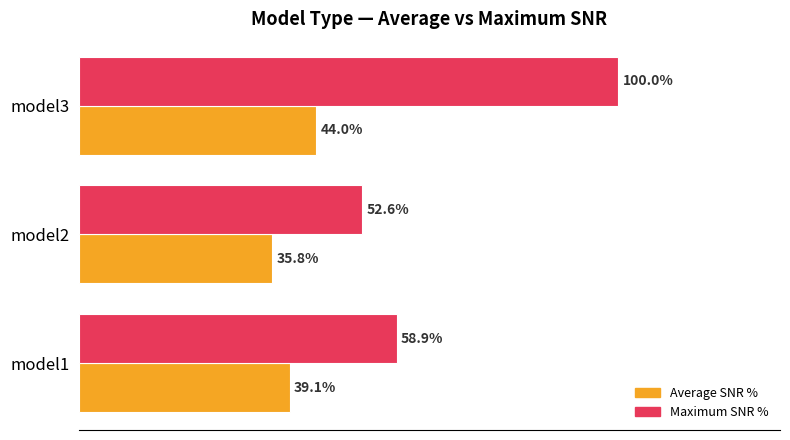

Which category has the lowest value in the Average SNR % series?

model2